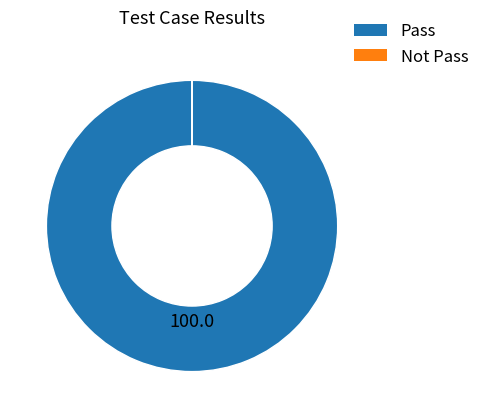

Is there any slice that represents more than half of the pie?

Yes